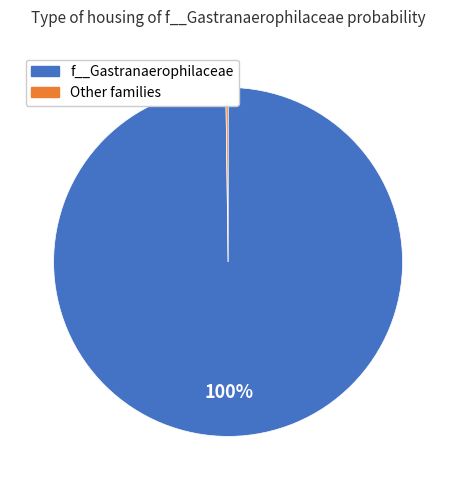

Does any single category account for the majority?

Yes